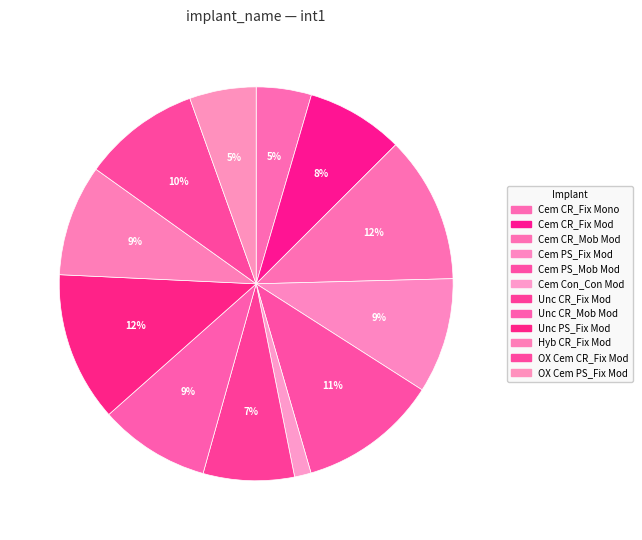

What percentage do Cem CR_Fix Mod and Cem PS_Fix Mod together represent?

17.5%